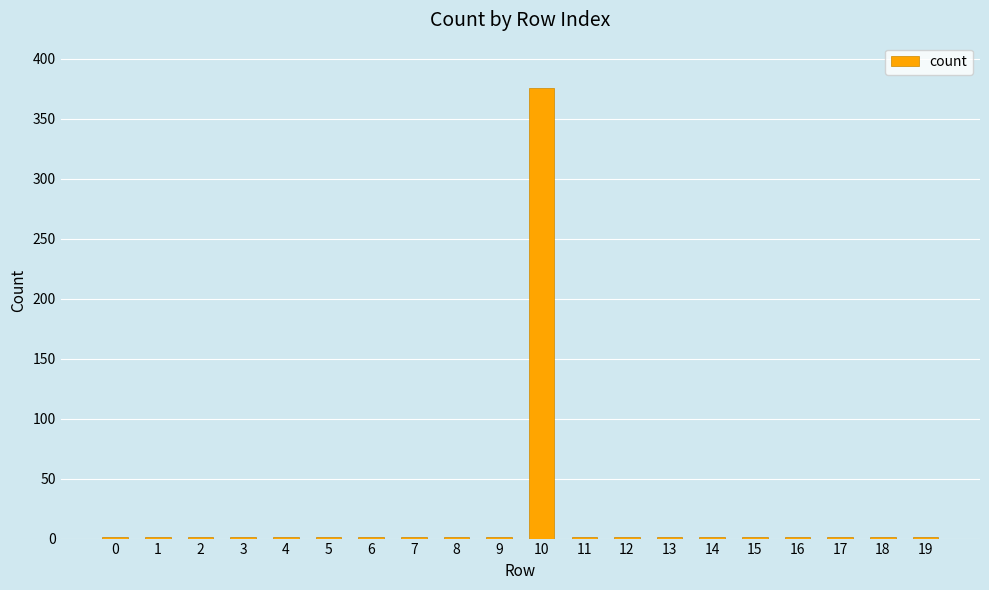

The chart shows a value of 259 at 10. True or false?

False